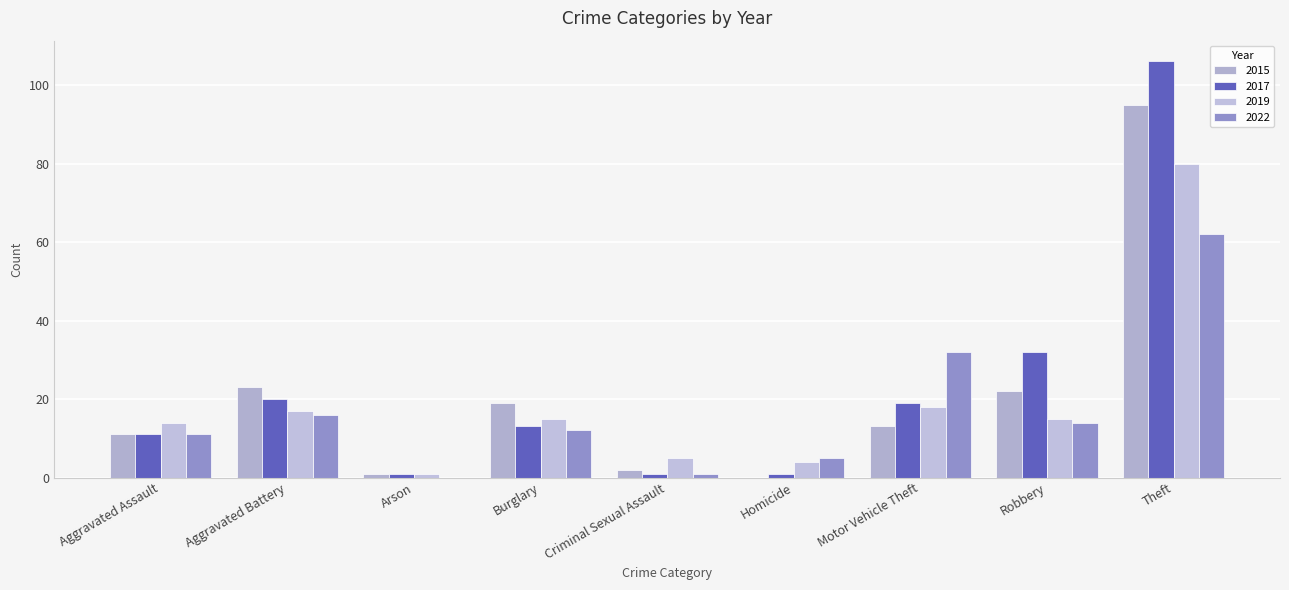

How many series are shown in this chart?

4